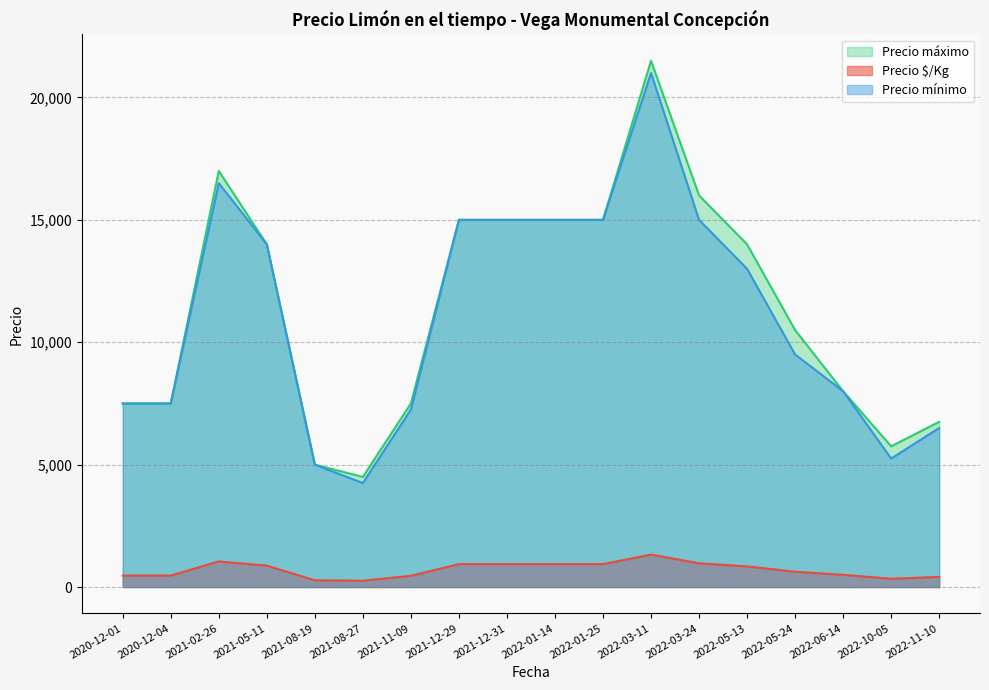

At how many categories does at least one series exceed 3818?

18